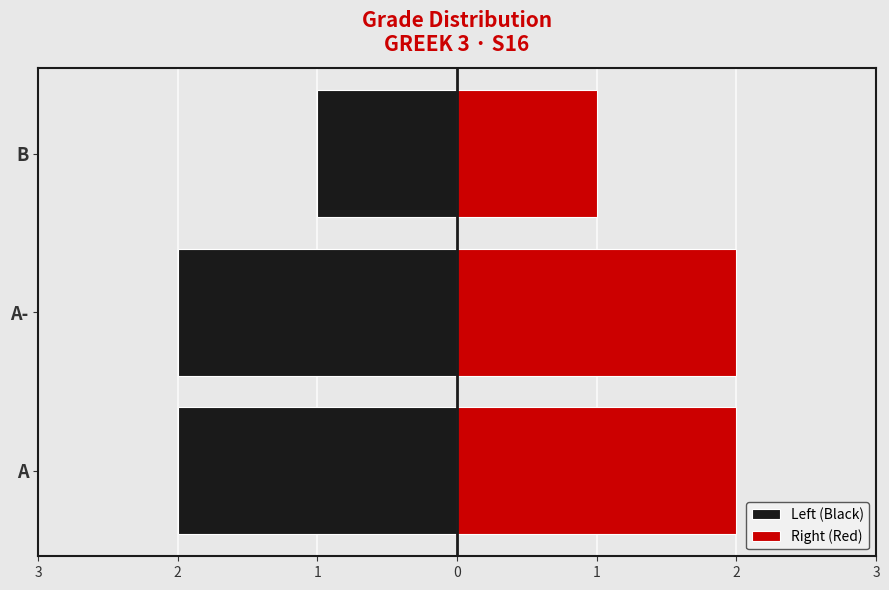

Between A- and B, which series saw the biggest shift?

Left (Black)